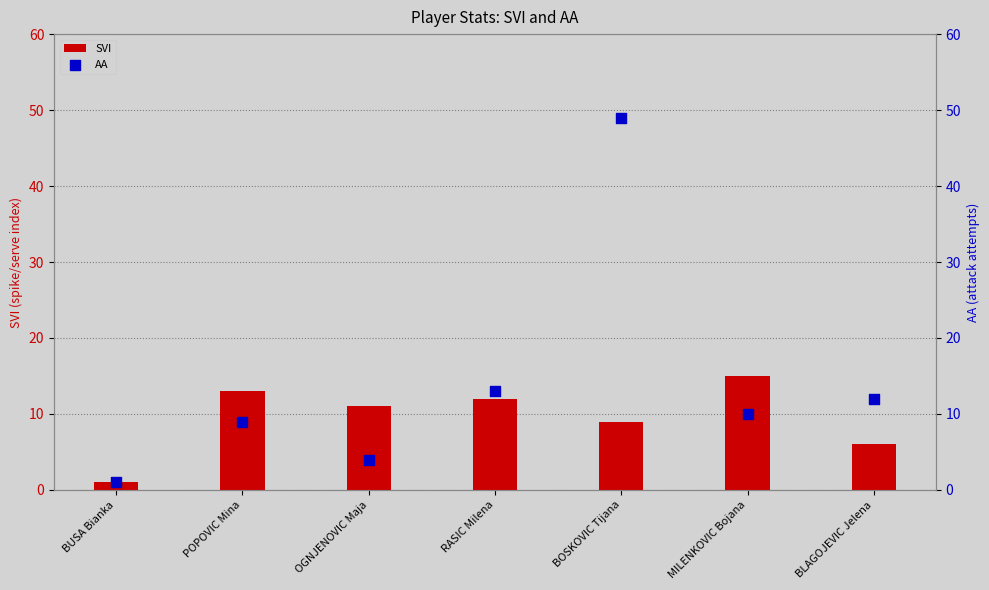

Which series has the largest Y range (max minus min)?

AA